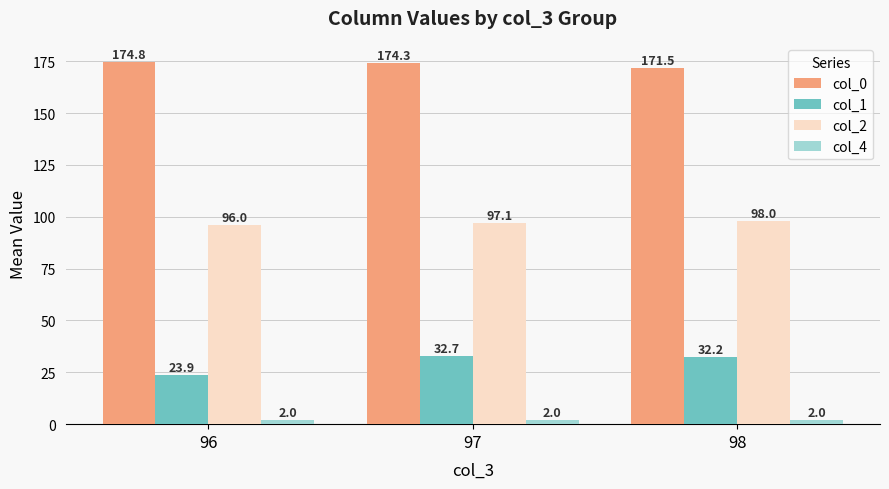

The value of col_1 at 98 is 32.2. True or false?

True